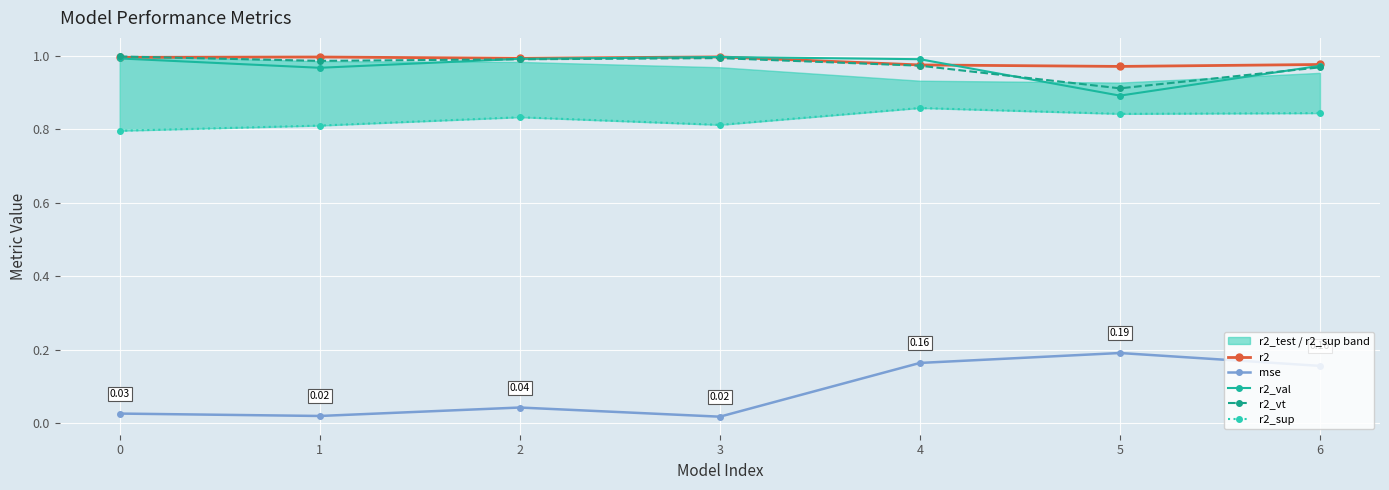

Is this an area chart (filled region under the line)?

No